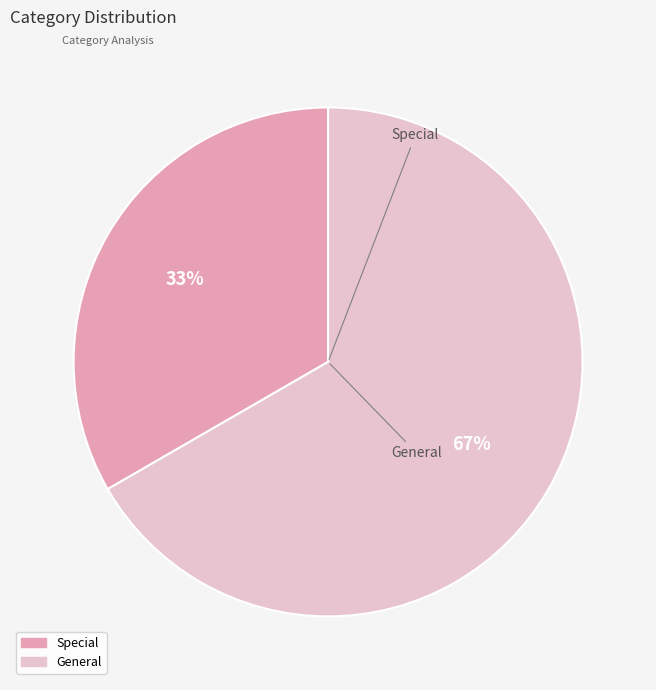

True or false: General accounts for 67% of the total.

True